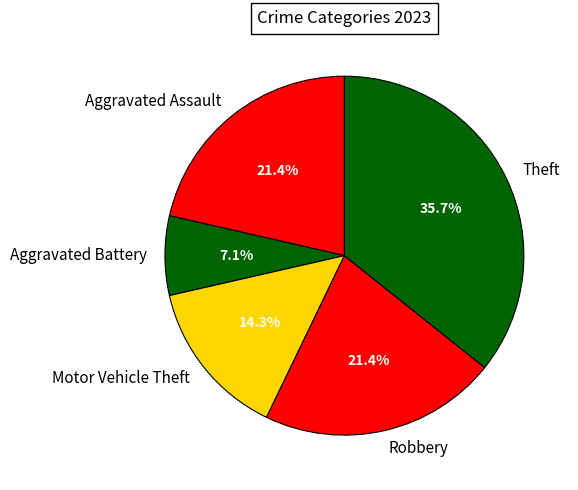

Which category has the biggest portion of the pie?

Theft